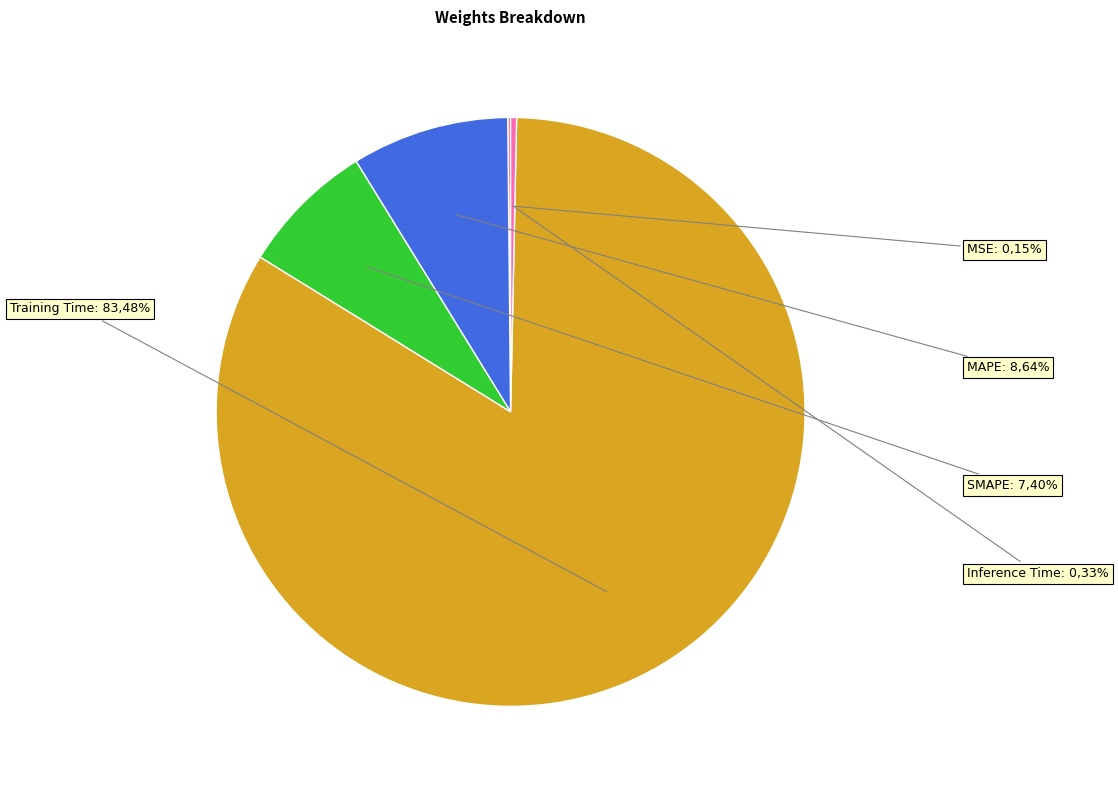

To the nearest percent, what is the difference between the largest and smallest slice percentages?

83%